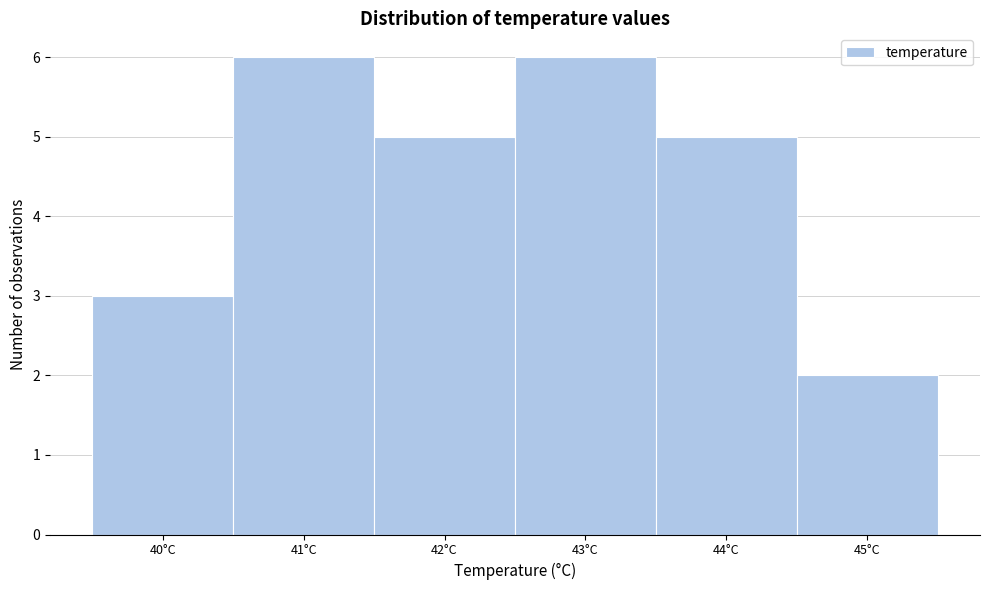

Reading left to right, list all the values displayed in this chart.

40°C=3	41°C=6	42°C=5	43°C=6	44°C=5	45°C=2